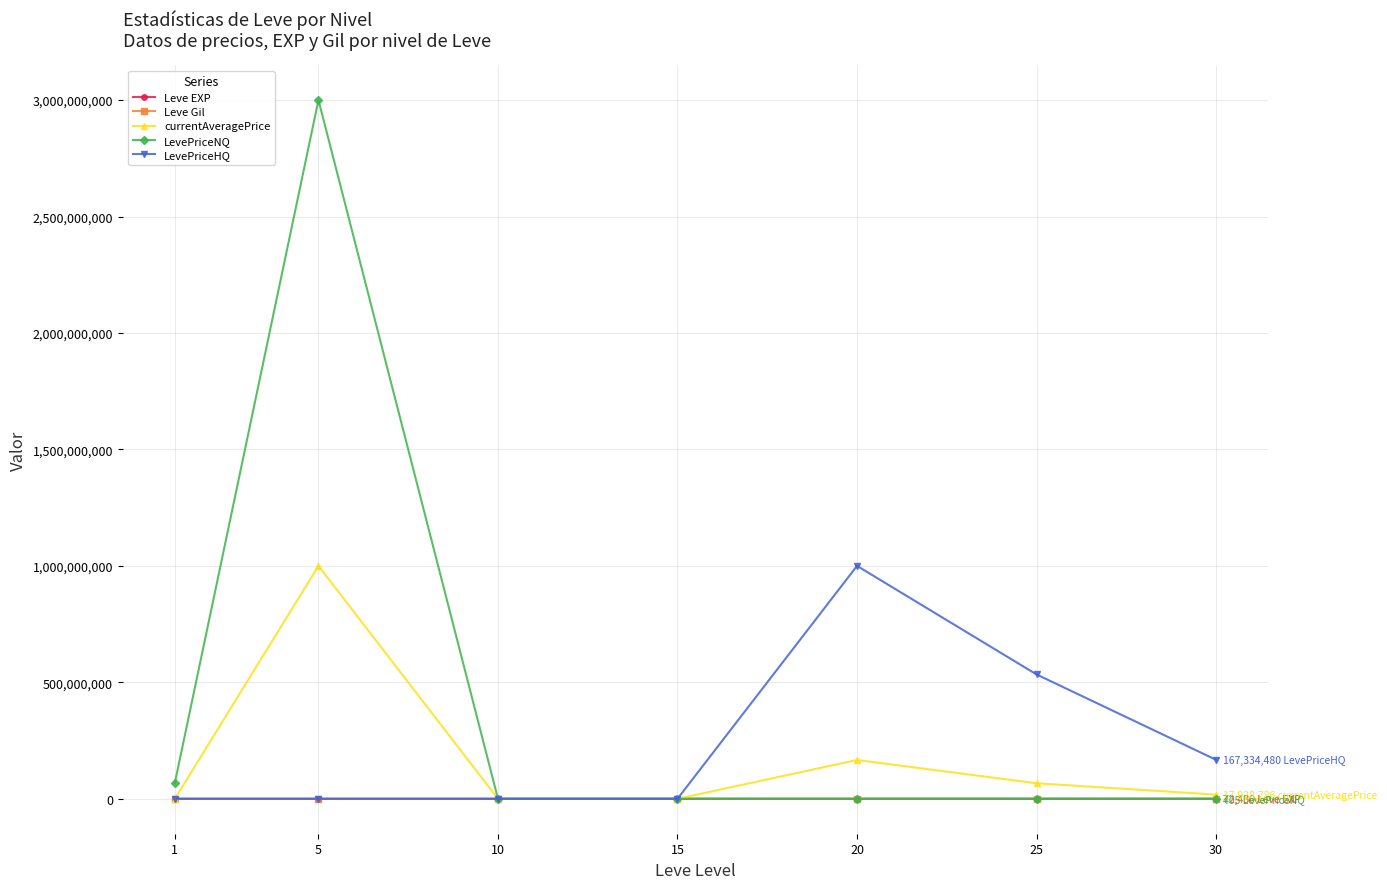

Between 5 and 10, which series saw the biggest shift?

LevePriceNQ